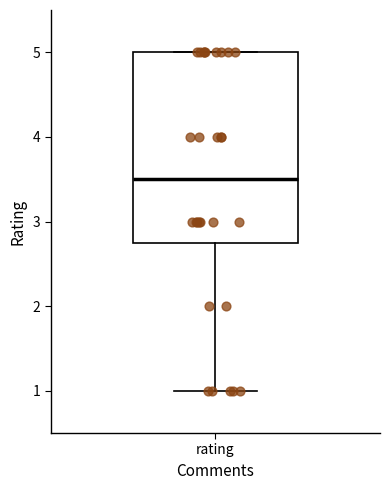

Read this box plot against the y-axis: the position of the median line, the range covered by the box, and the ends of both whiskers. The values are not printed on the chart, so give them approximately, as read against the axis.

median 3.5, box 2.8 to 5.0, whiskers 1.0 to 5.0